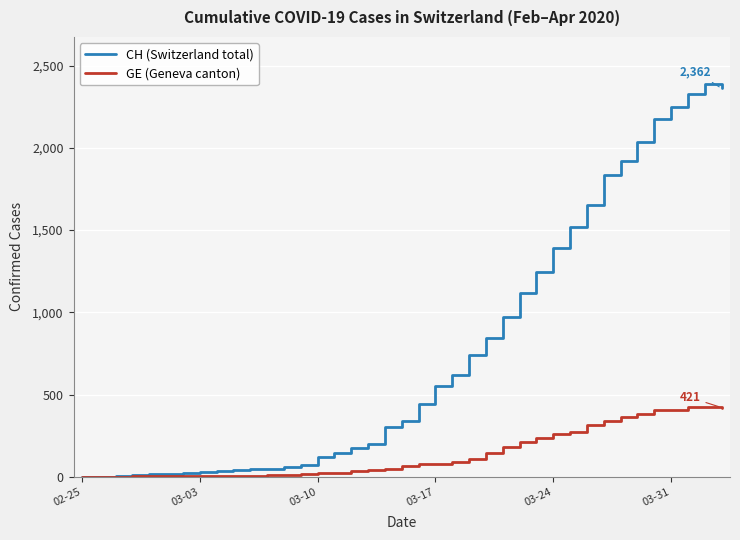

What is the greatest value displayed?

2388